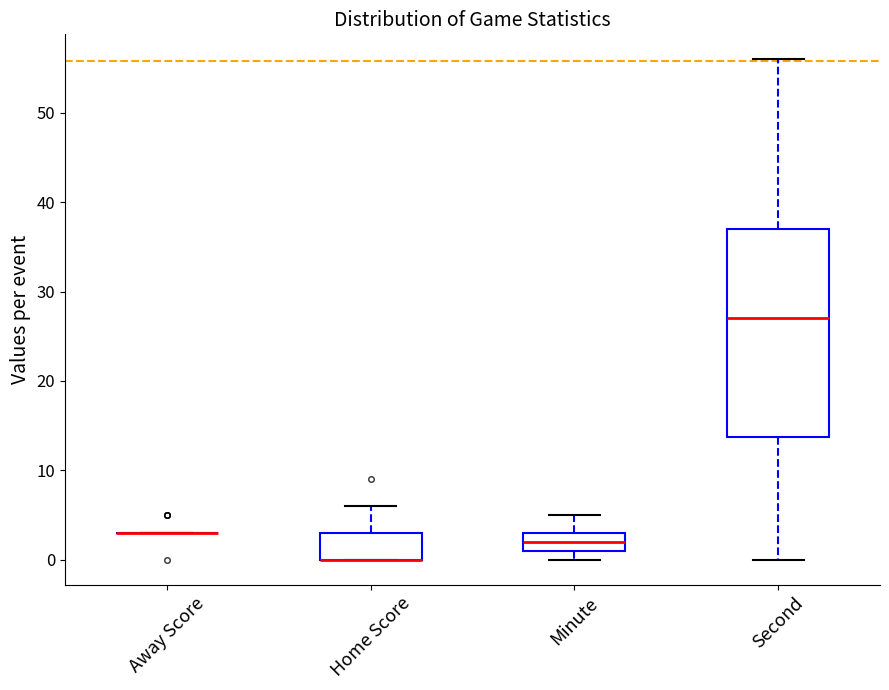

Reading left to right, transcribe this box plot: for each box, give where its median line is, the range the box spans, and where its two whiskers end, as read against the y-axis. The values are not printed on the chart, so give them approximately, as read against the axis.

Away Score: box collapsed to a line at 3, whiskers 3 to 3
Home Score: median 0 (drawn on the box's lower edge), box 0 to 3, whiskers 0 to 6
Minute: median 2, box 1 to 3, whiskers 0 to 5
Second: median 27, box 14 to 37, whiskers 0 to 56